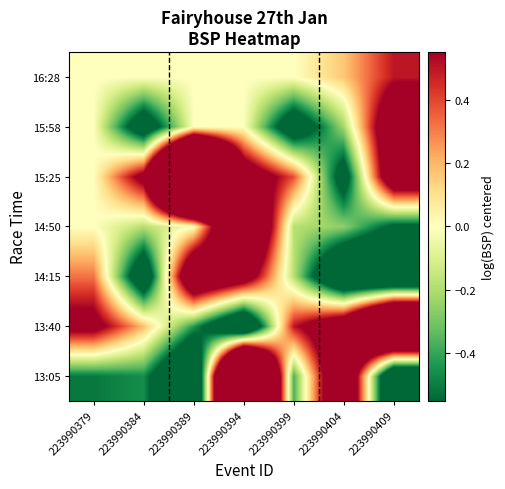

What is the total value across all series at 223990384?

-1.5